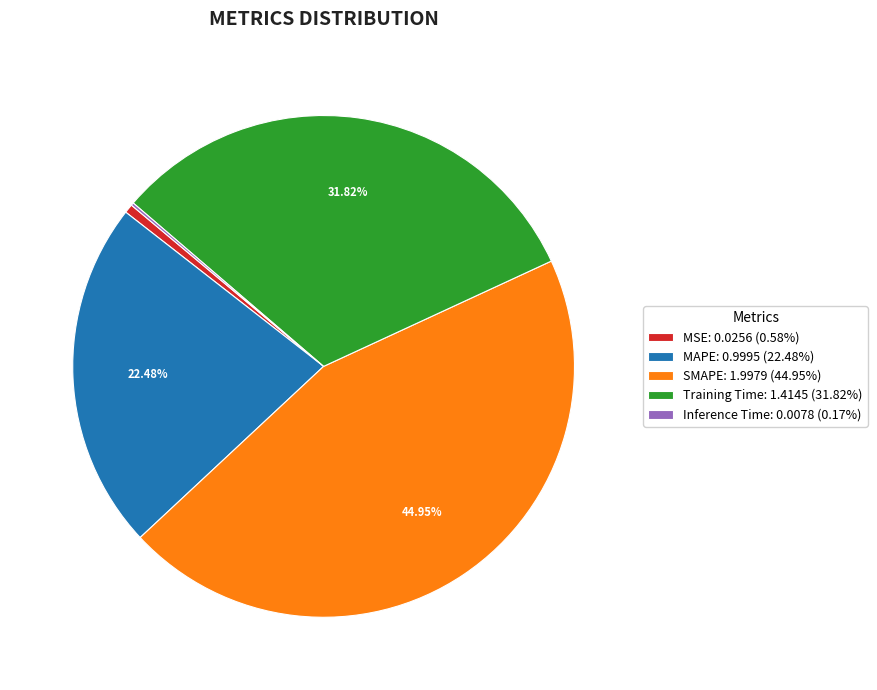

Which slice is the largest?

SMAPE